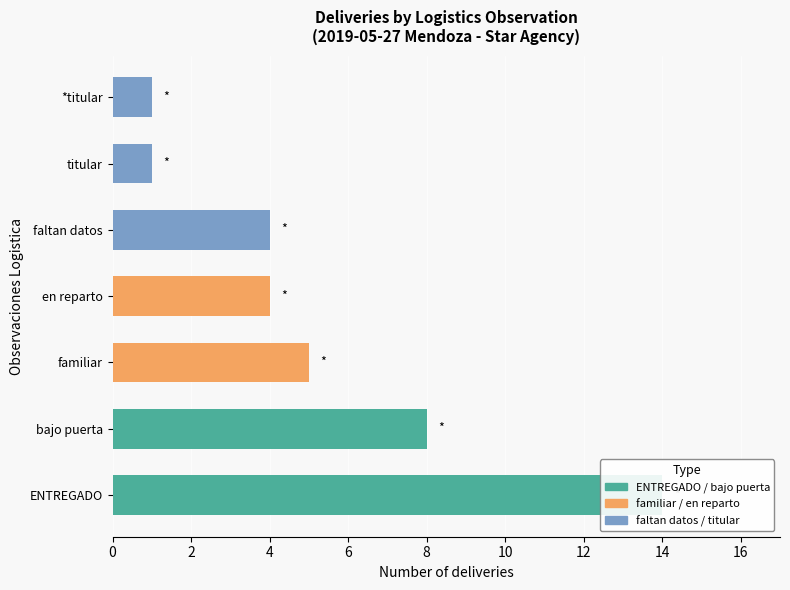

Where does the data first go above 4?

ENTREGADO